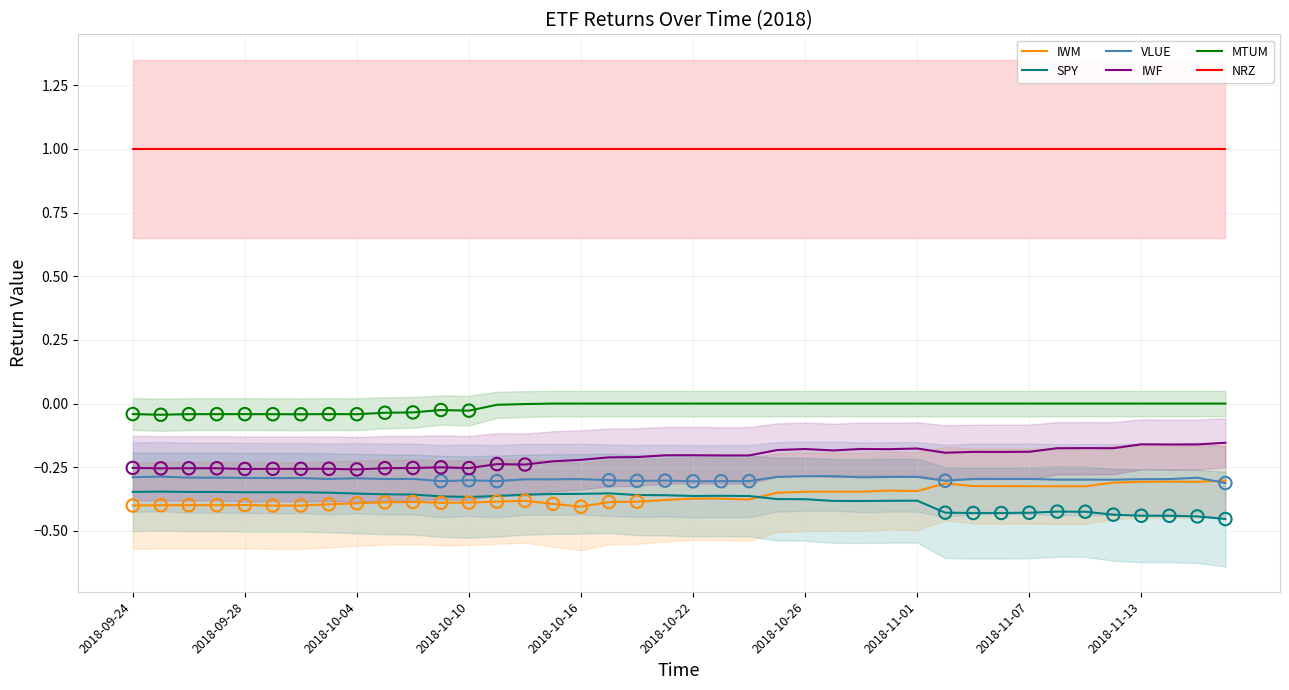

The value of NRZ at 2018-10-22 is 1.0. True or false?

True